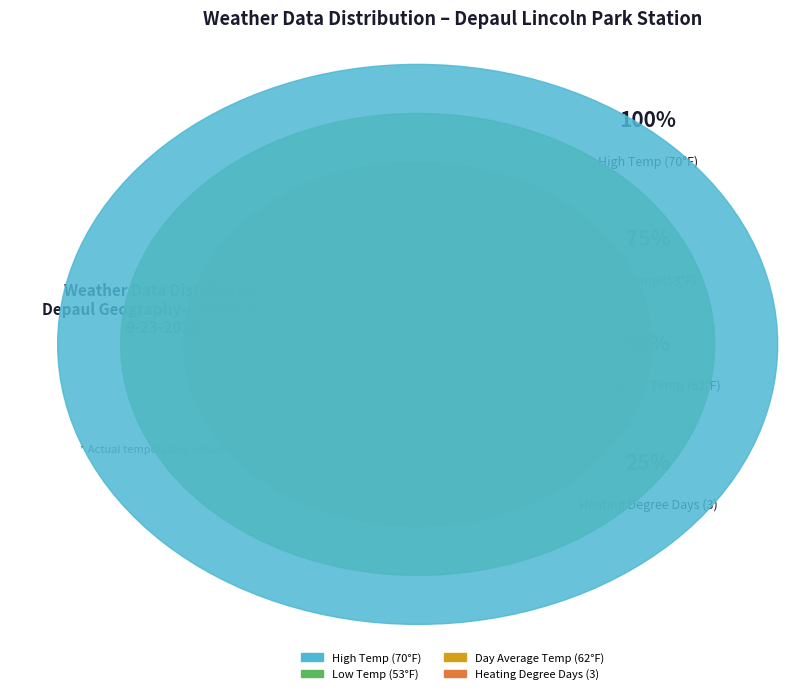

Is there a majority slice in this chart?

No